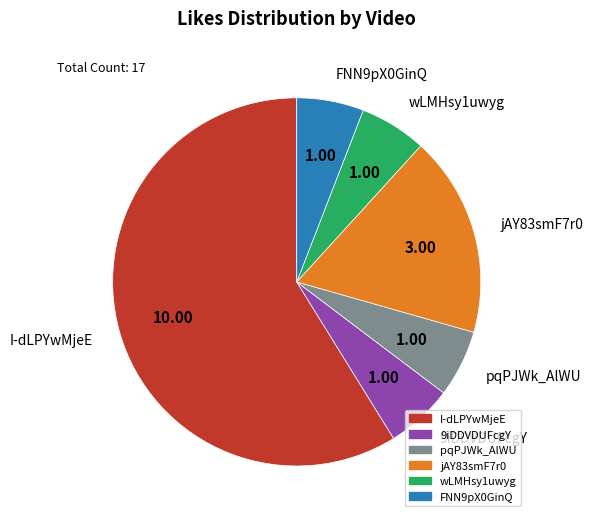

Is the sum of jAY83smF7r0 and wLMHsy1uwyg greater than half?

No